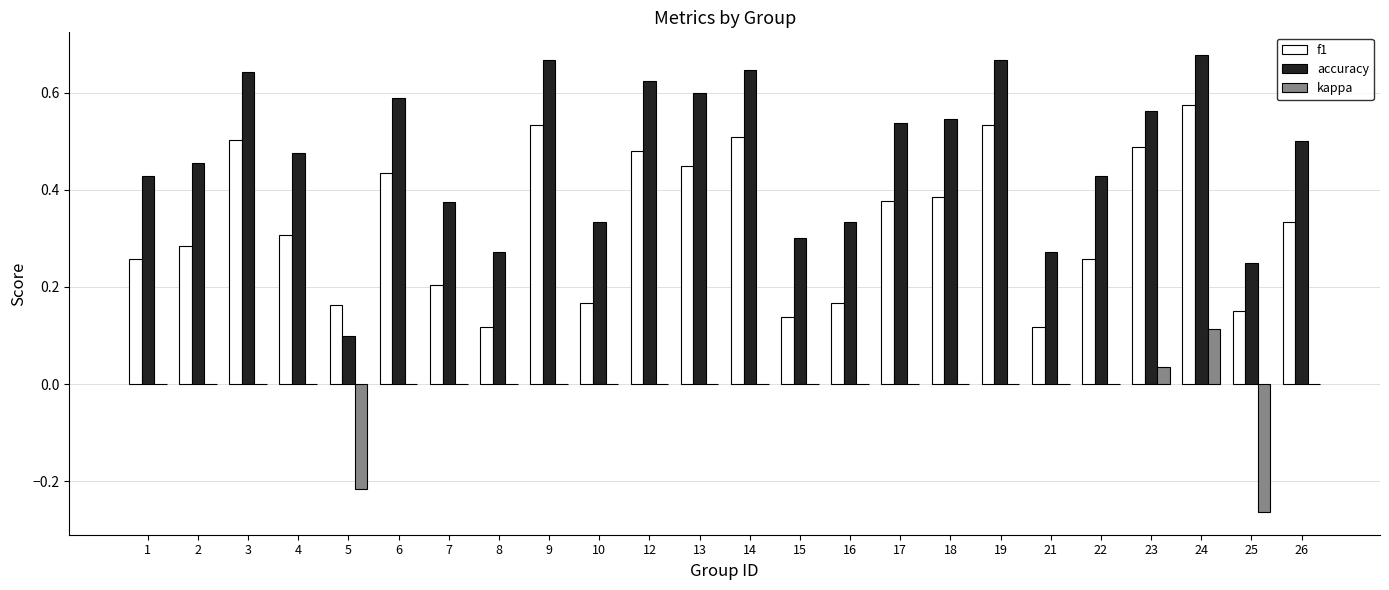

The accuracy series shows 0.3 at 10. True or false?

True